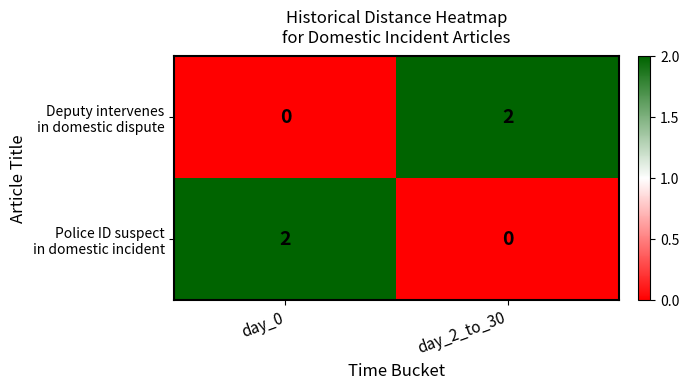

At how many categories does at least one series exceed 1?

2